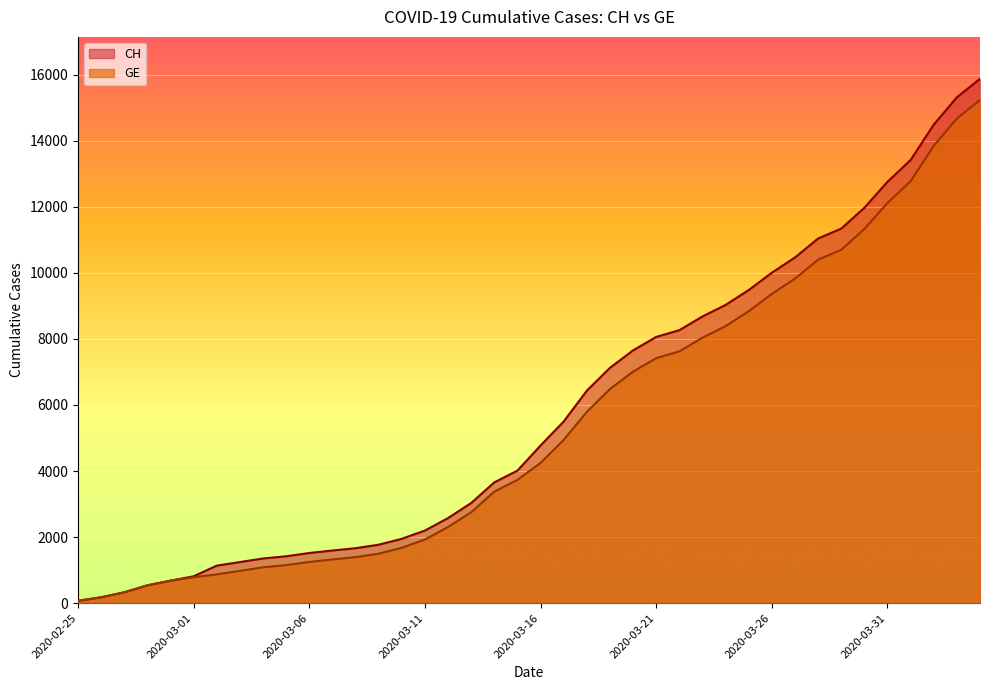

What is the value of the GE point at the 4th from the left?

540